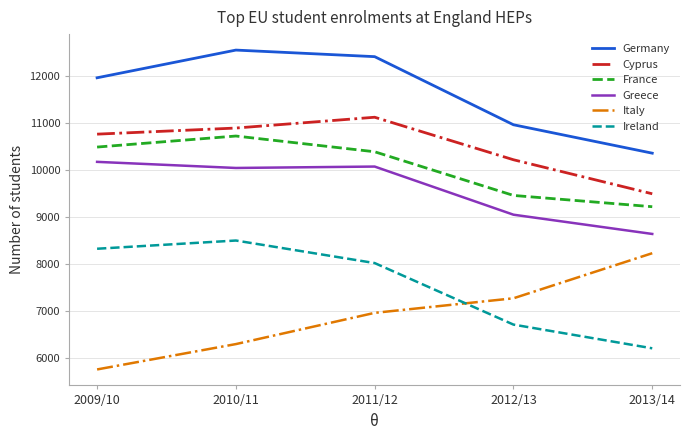

How many values in the Greece series are below 10040?

2